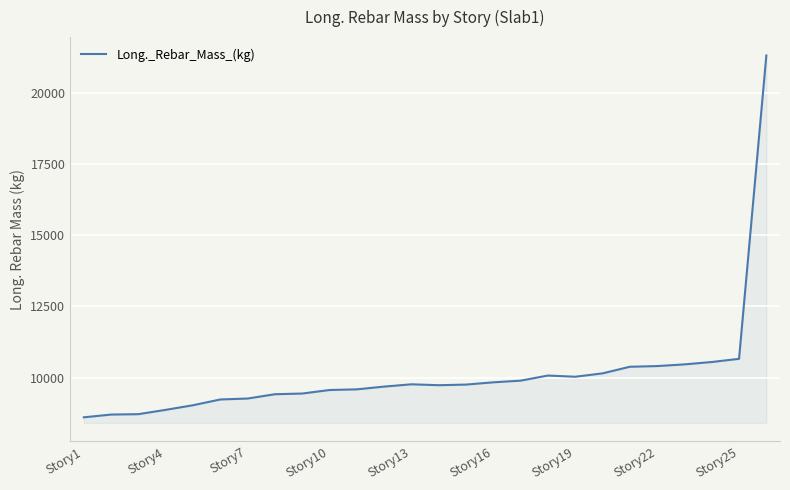

What is the greatest value displayed?

21313.1